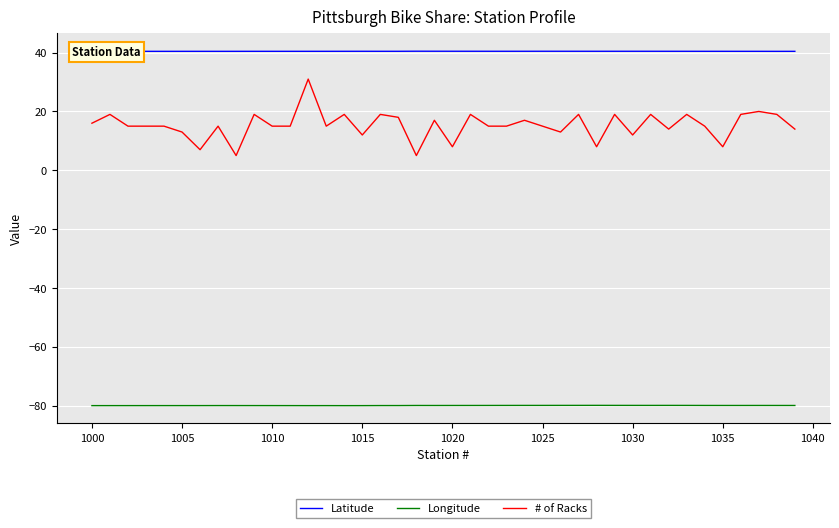

What is the average value of the # of Racks series?

15.3